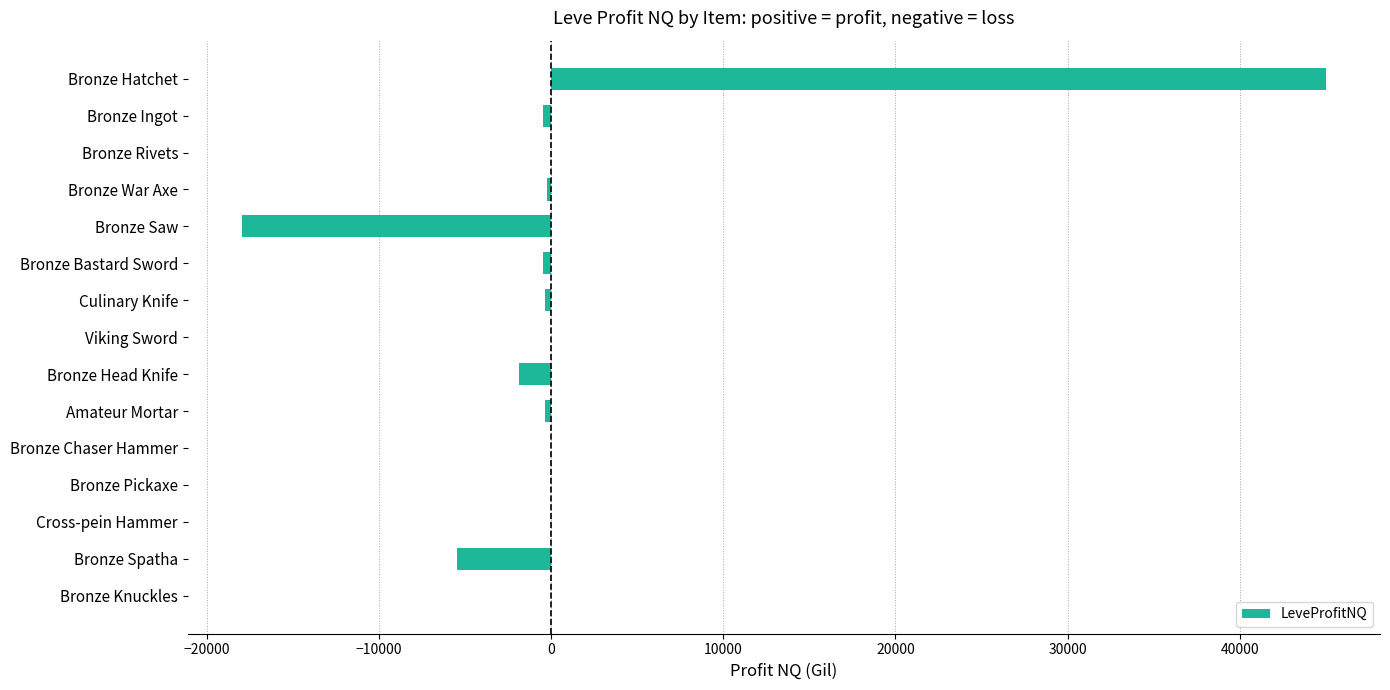

Does the chart contain stacked bars?

No